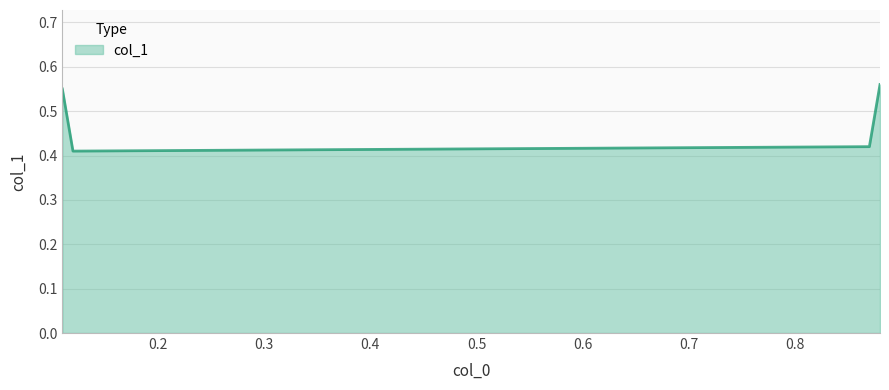

How many interior local valleys (lower than both neighbors) does the data have?

1